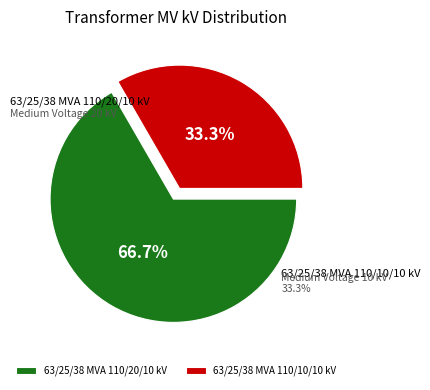

To the nearest percent, what percentage of the pie is 63/25/38 MVA 110/20/10 kV?

67%